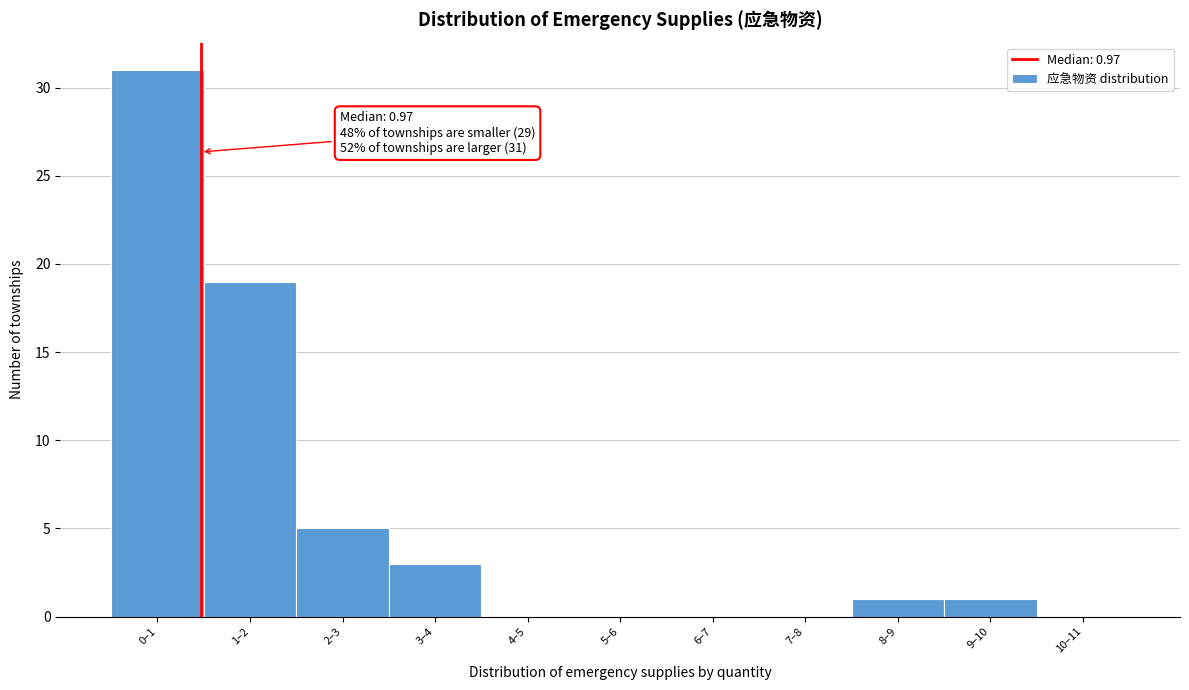

Reading left to right, extract all data points from this chart.

0–1=31	1–2=19	2–3=5	3–4=3	4–5=0	5–6=0	6–7=0	7–8=0	8–9=1	9–10=1	10–11=0